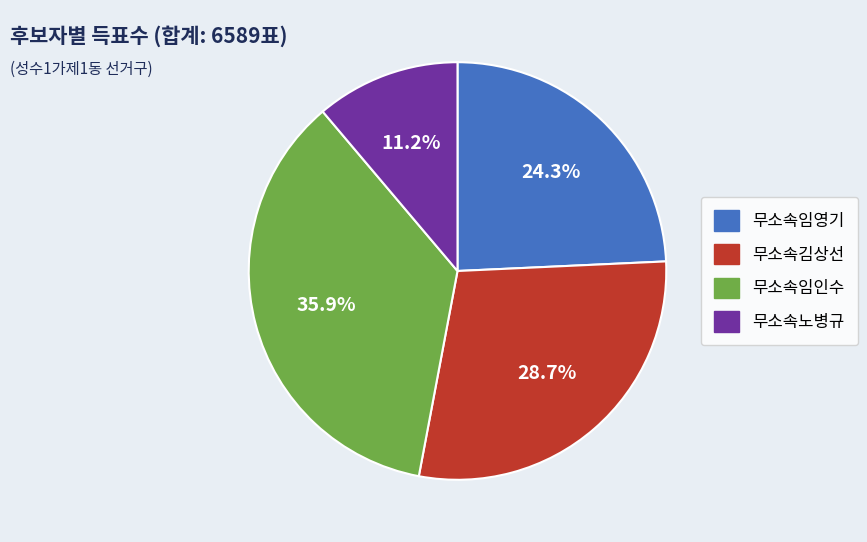

To the nearest percent, what is the difference between the 무소속임인수 and 무소속김상선 slice percentages?

7%